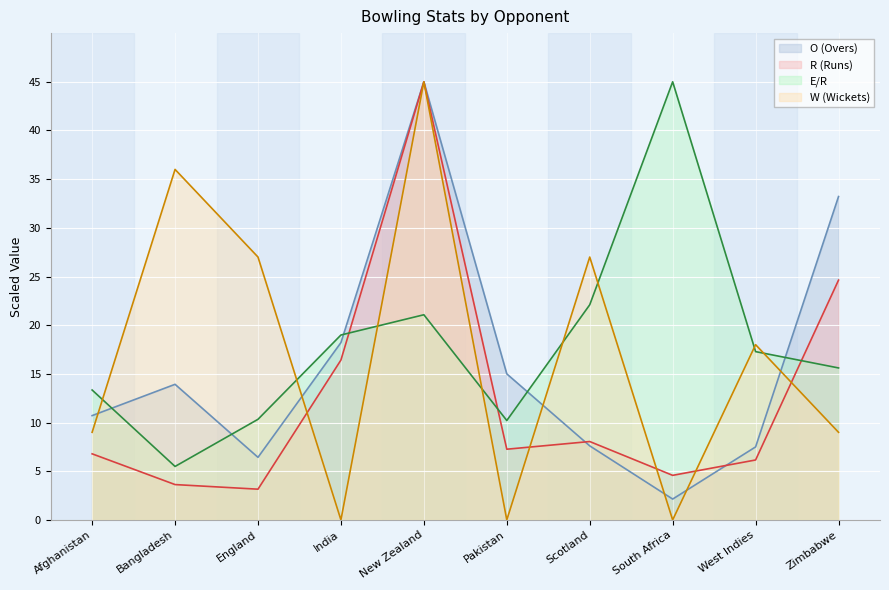

What is the sum of all R (Runs) values?

125.7